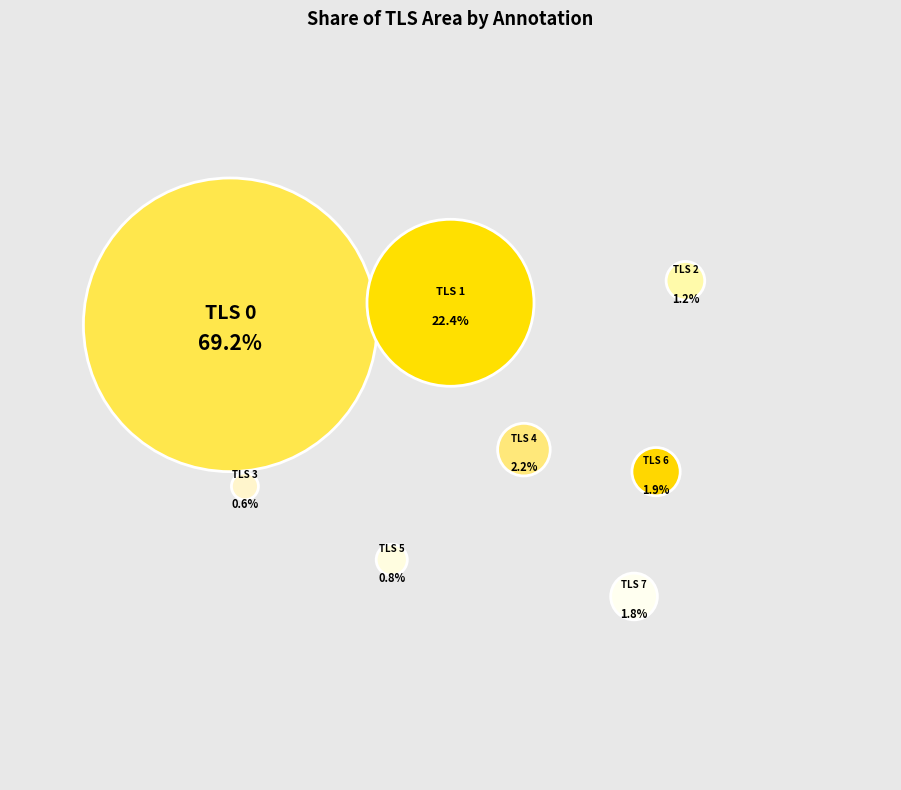

Do TLS 6 and TLS 7 together represent more than half of the pie?

No